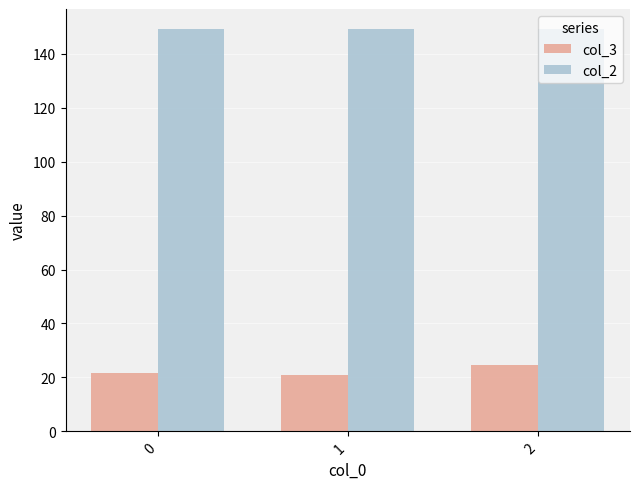

At which category is the sum across all series the highest?

2